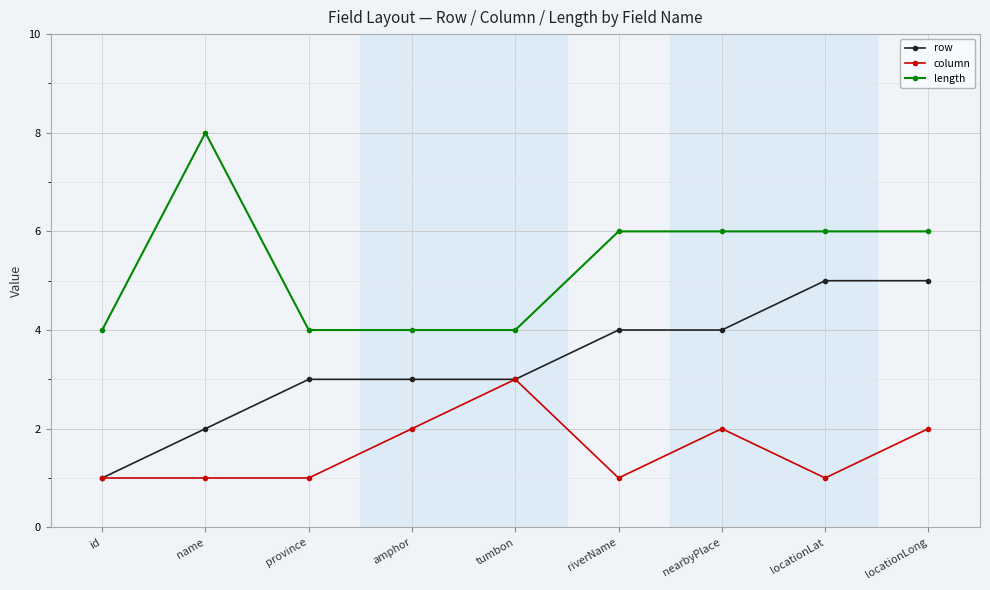

Rank the series by their maximum value, from lowest to highest.

column, row, length